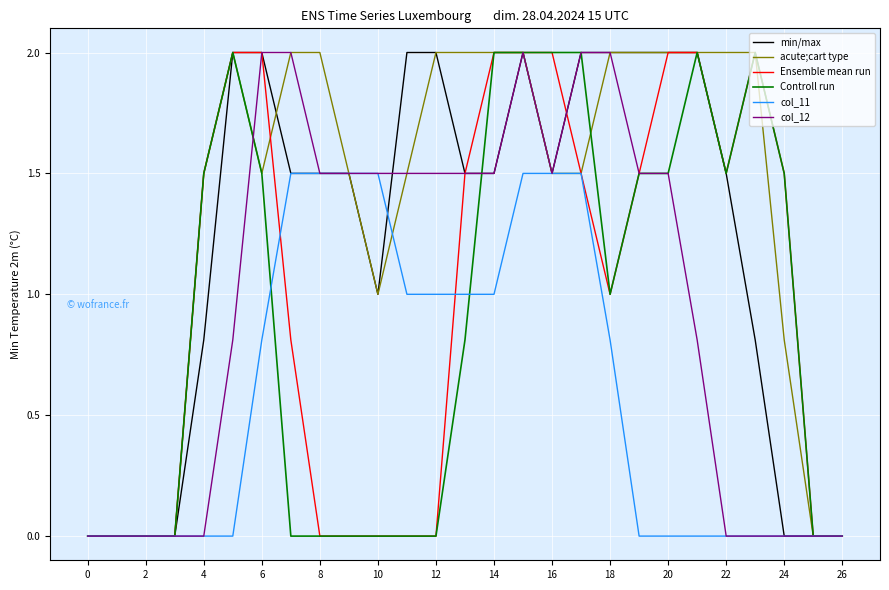

What is the maximum value for min/max?

2.0